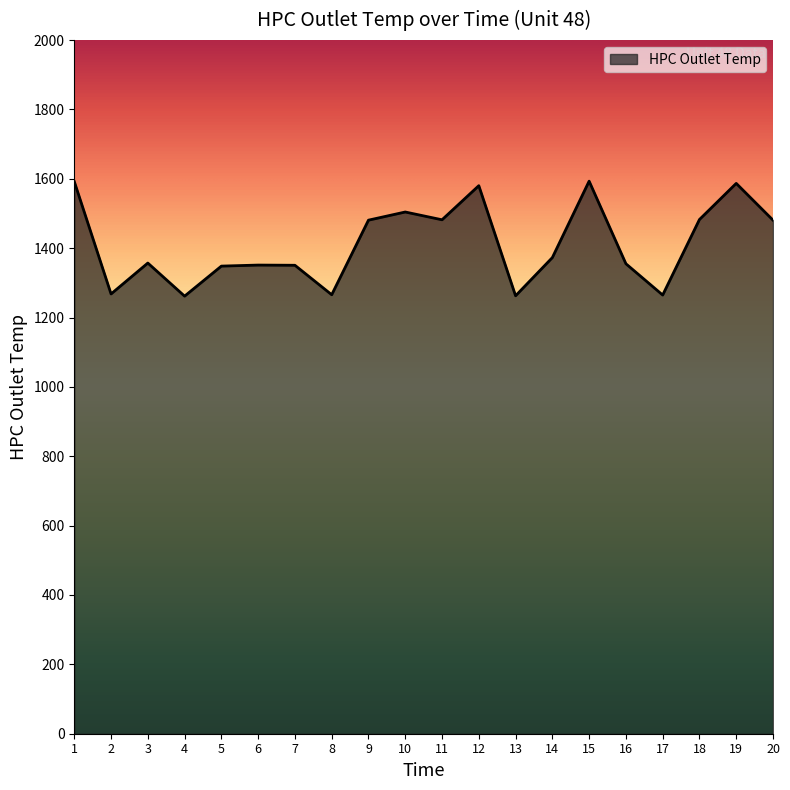

What is the ratio of the value at 5 to the value at 11?

0.9